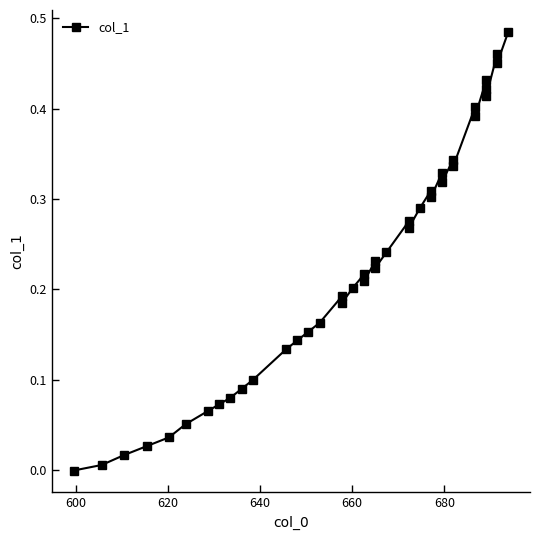

What is the sum of all values?

9.1